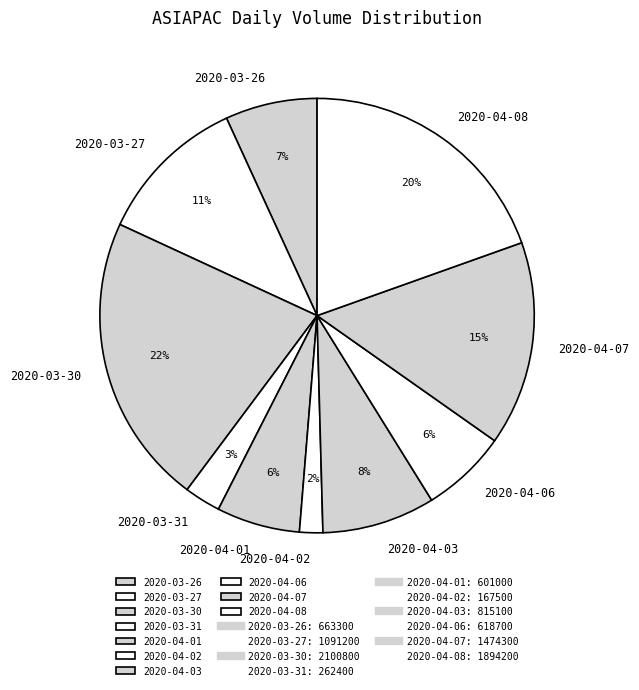

Which has a higher value, 2020-03-27 or 2020-04-01?

2020-03-27